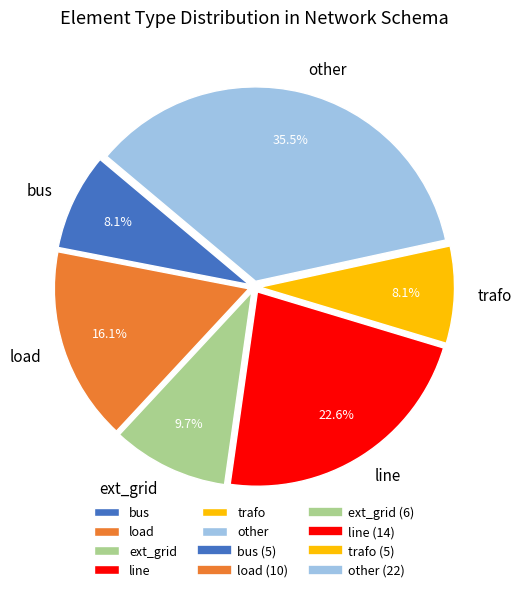

True or false: bus accounts for 17% of the total.

False